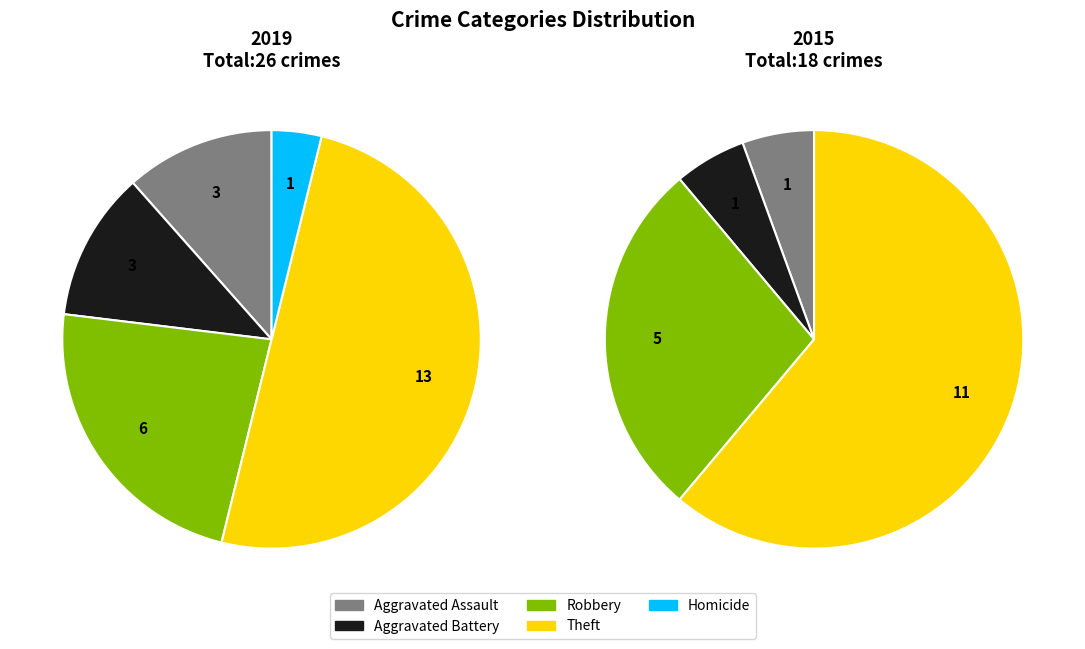

How much of the chart is everything except Theft?

50.0%